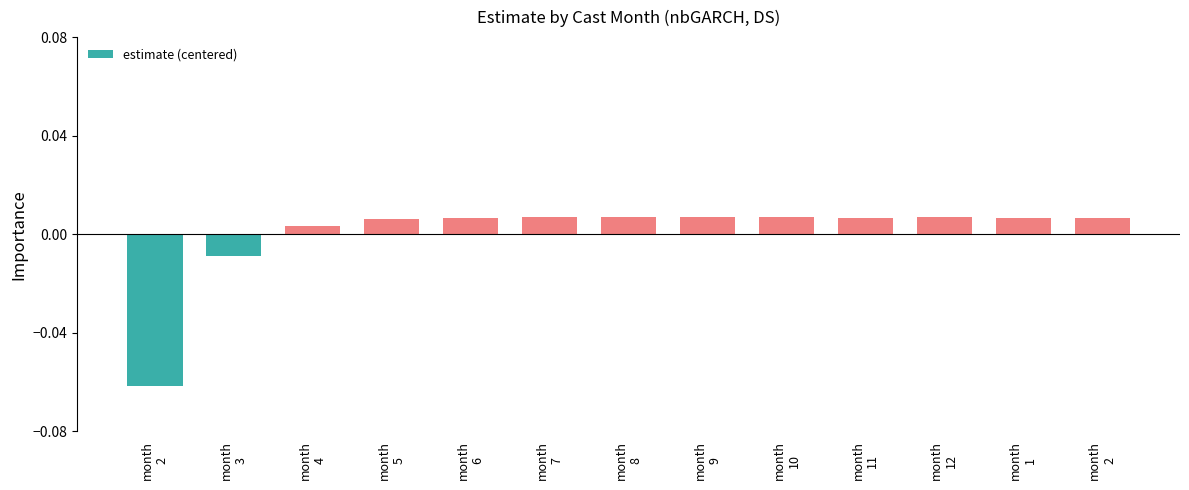

Reading left to right, extract all data points from this chart.

month
2=-0.1	month
3=-0.0	month
4=0.0	month
5=0.0	month
6=0.0	month
7=0.0	month
8=0.0	month
9=0.0	month
10=0.0	month
11=0.0	month
12=0.0	month
1=0.0	month
2=0.0